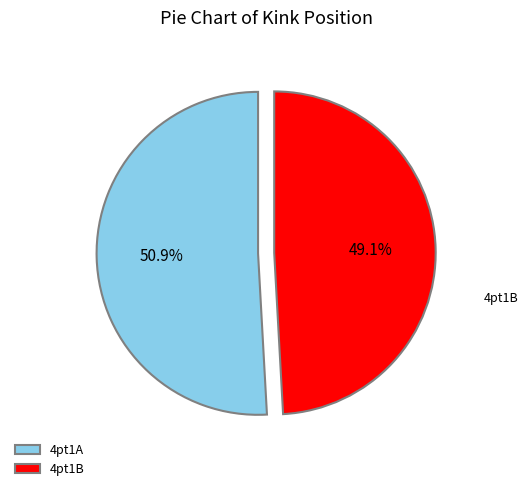

What percentage is NOT represented by 4pt1A?

49.1%